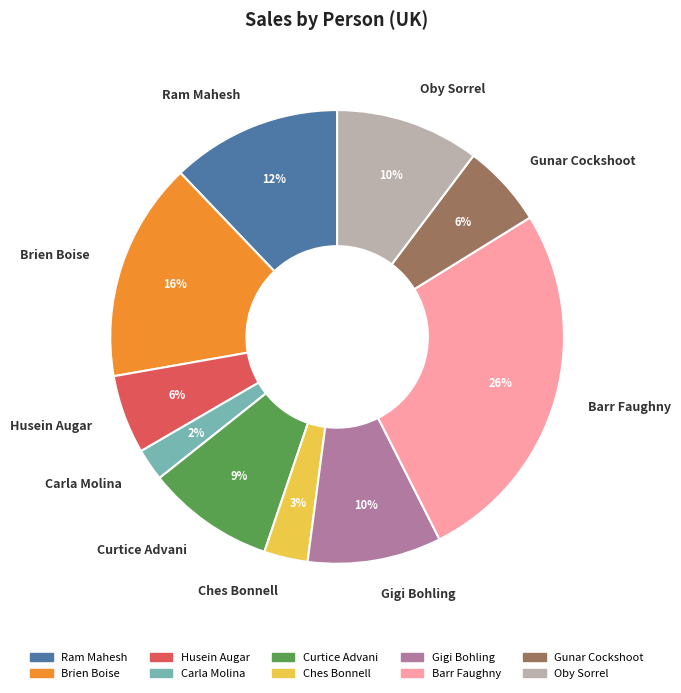

To the nearest percent, what is the average slice percentage?

10%